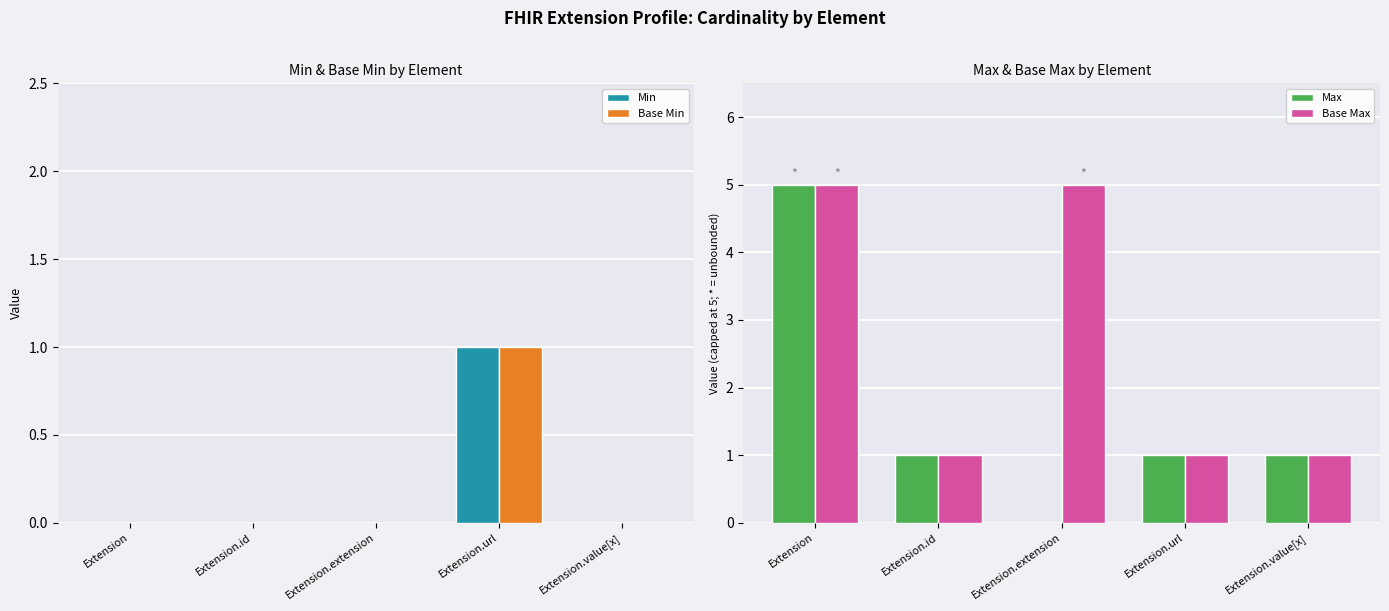

What is the label of the 3rd bar from the right?

Extension.extension